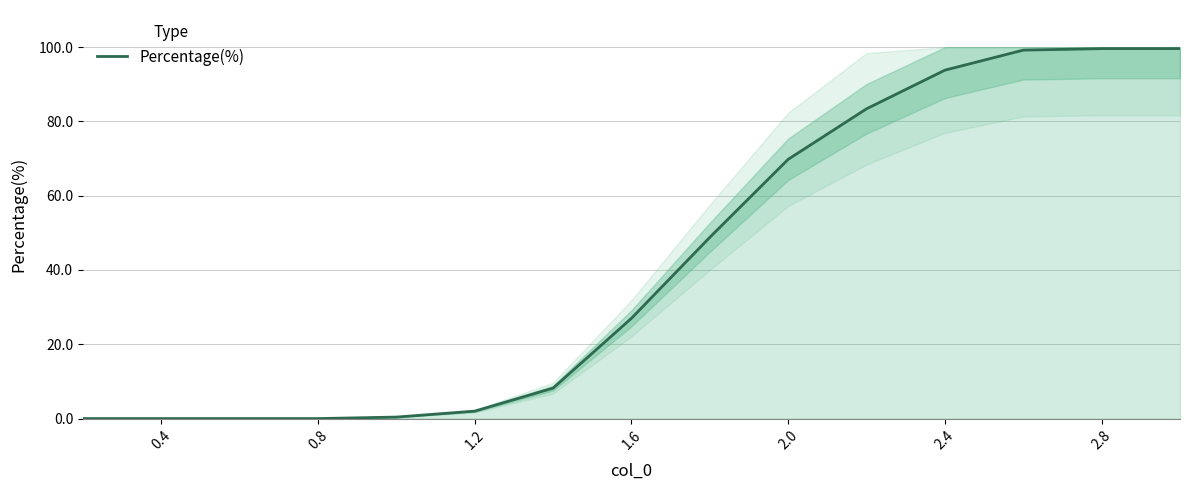

The value of Percentage(%) at 2.8 is 99.6. True or false?

True